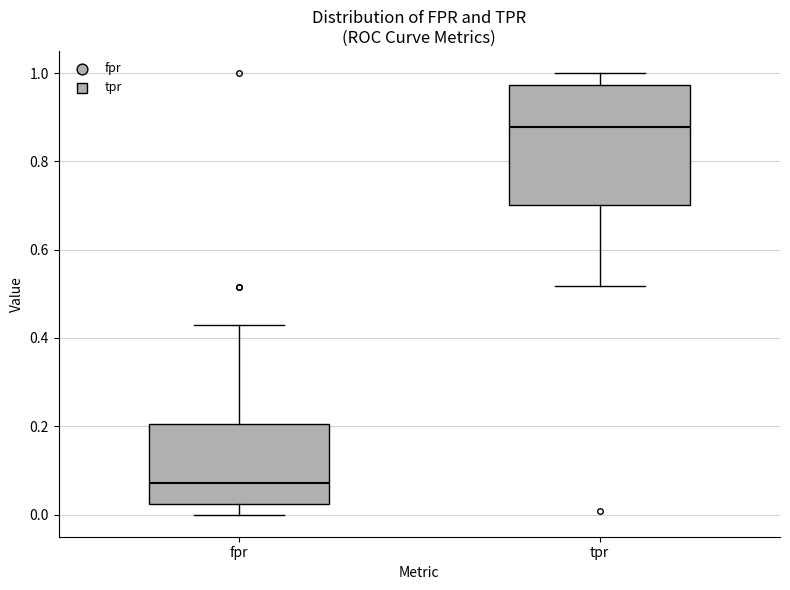

Which box has the highest median line?

tpr